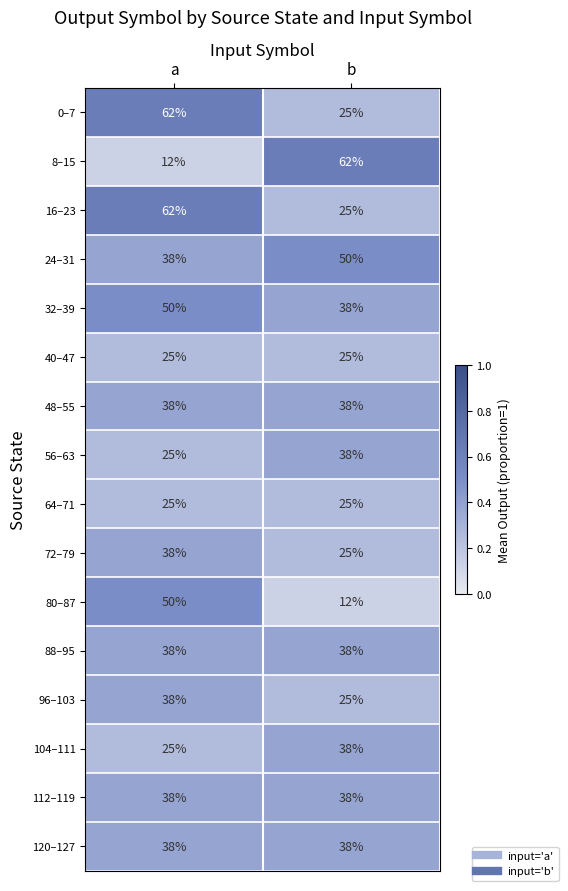

Which series has the widest spread of values?

8–15